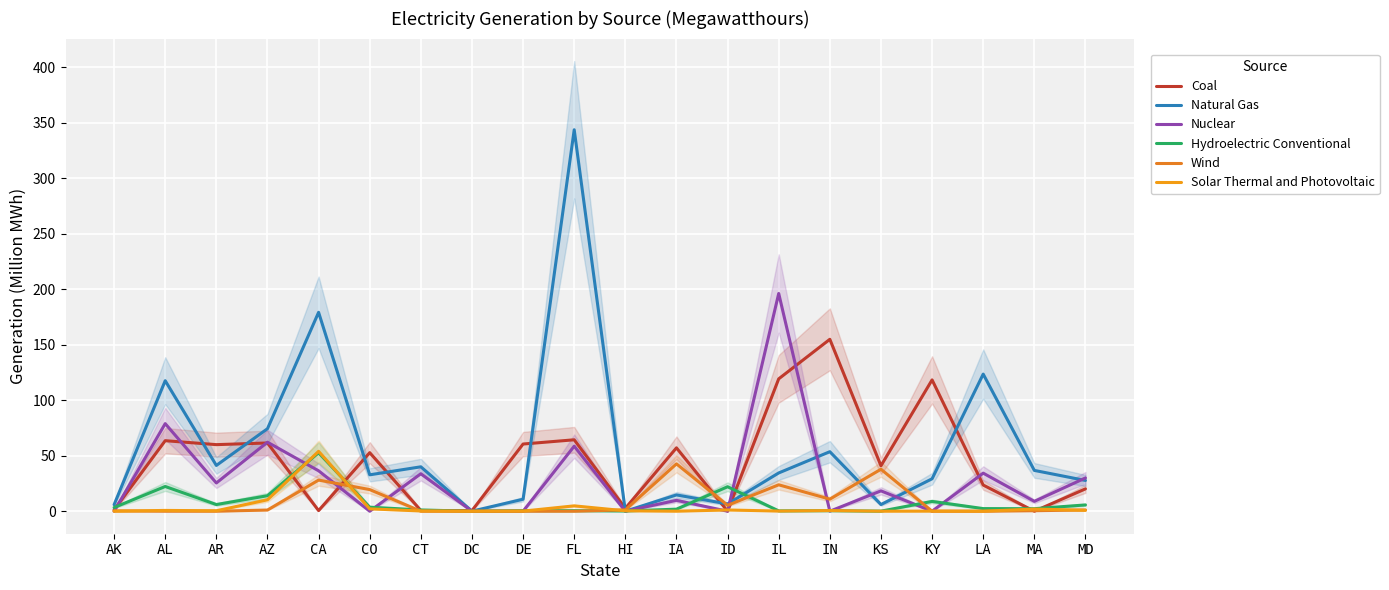

True or false: Natural Gas has a value of 250.5 at CA.

False